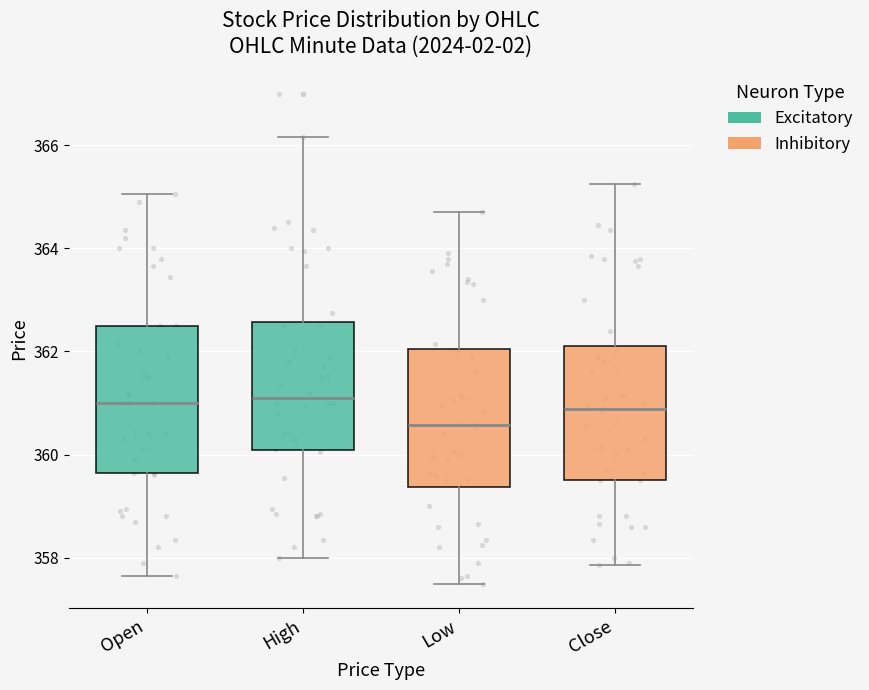

Comparing the boxes themselves (not the whiskers), which one is the tallest?

Open